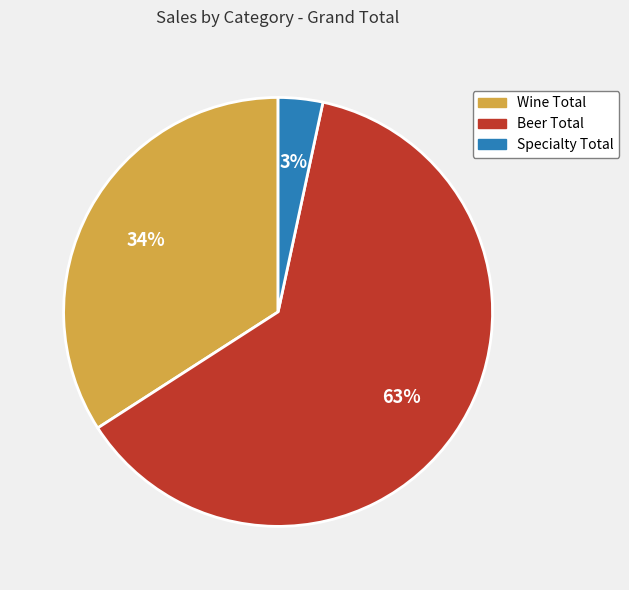

To the nearest percent, what percentage of the pie is Specialty Total?

3%